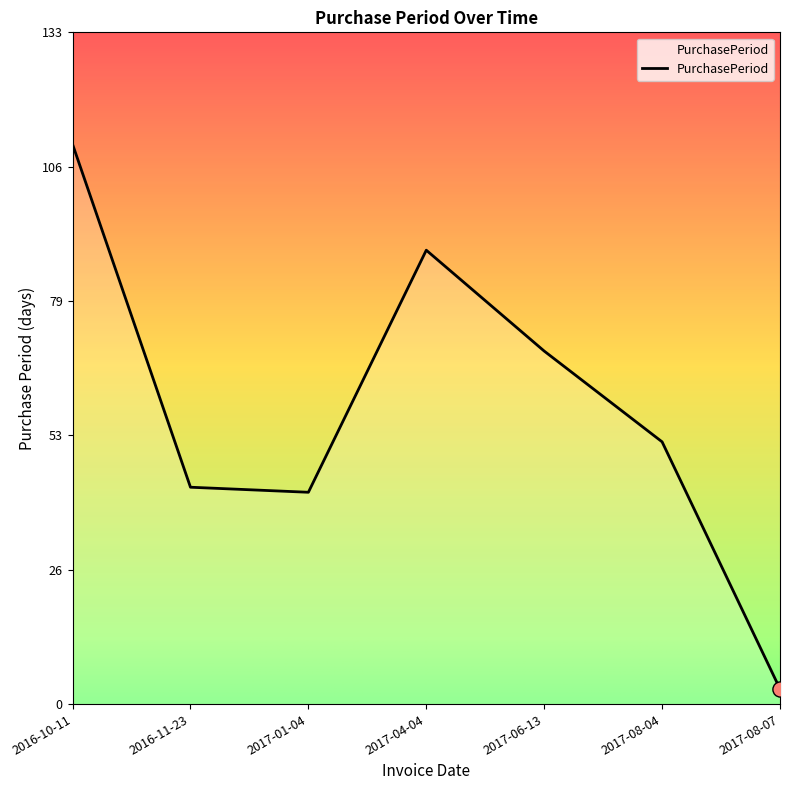

Between 2016-11-23 and 2016-10-11, which is larger?

2016-10-11